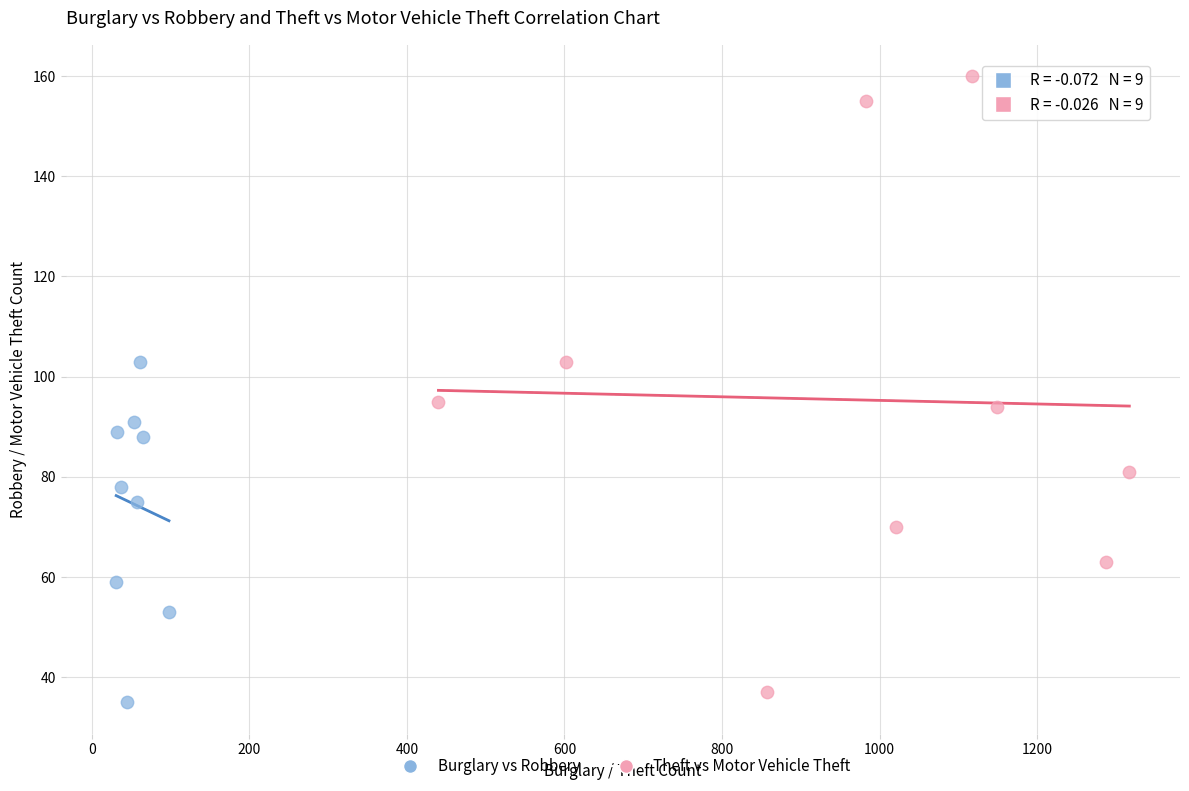

Which series contains the highest Y value?

Theft vs Motor Vehicle Theft